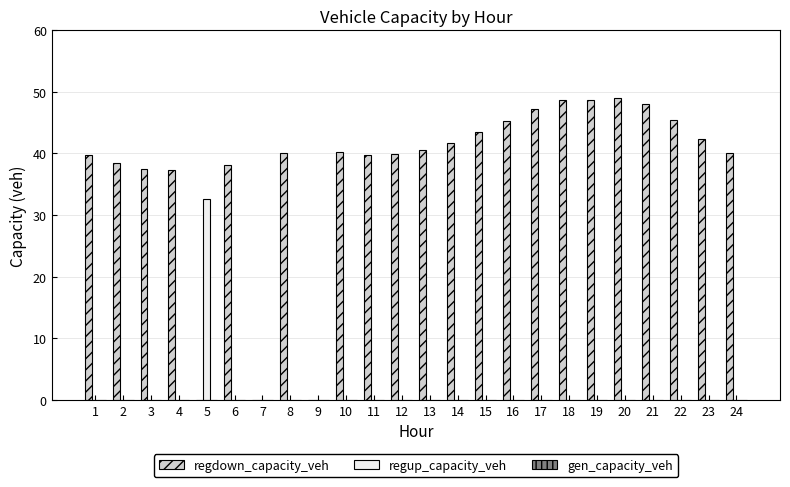

Which series has the widest spread of values?

regdown_capacity_veh